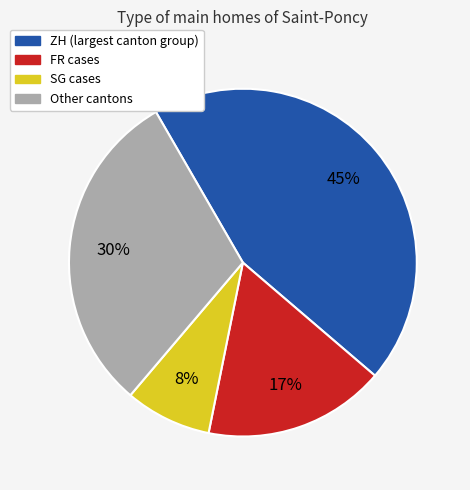

Does any single category account for the majority?

No